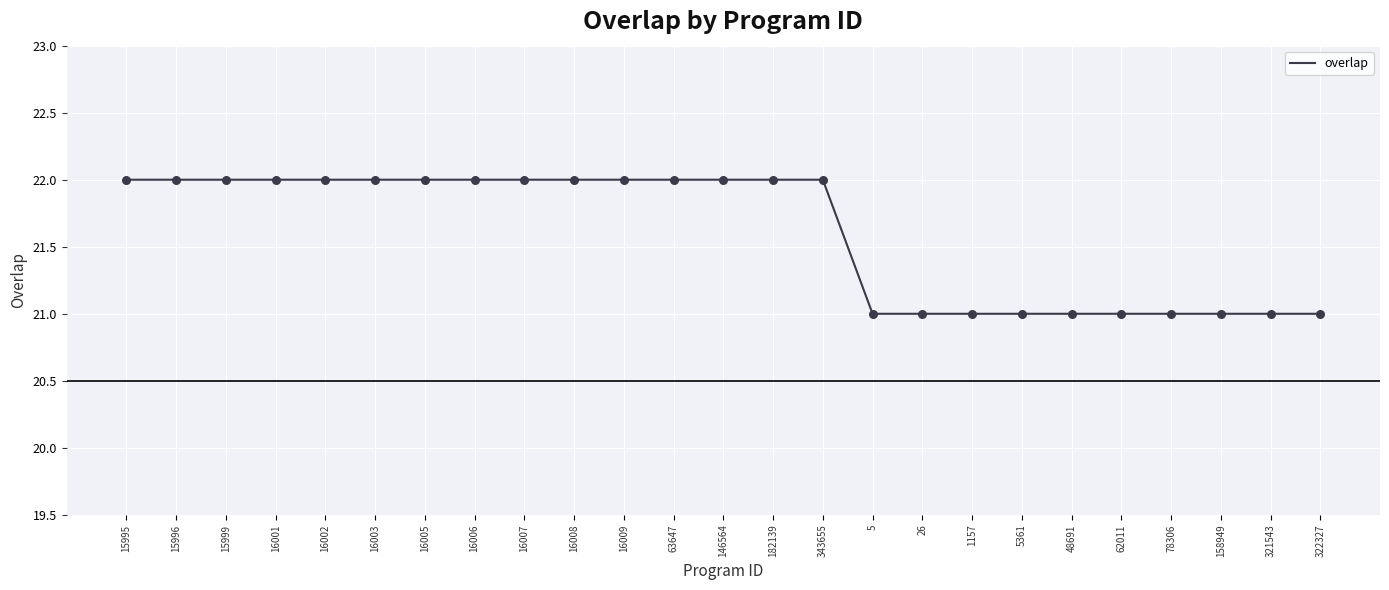

What is the ratio of the value at 182139 to the value at 16001?

1.0